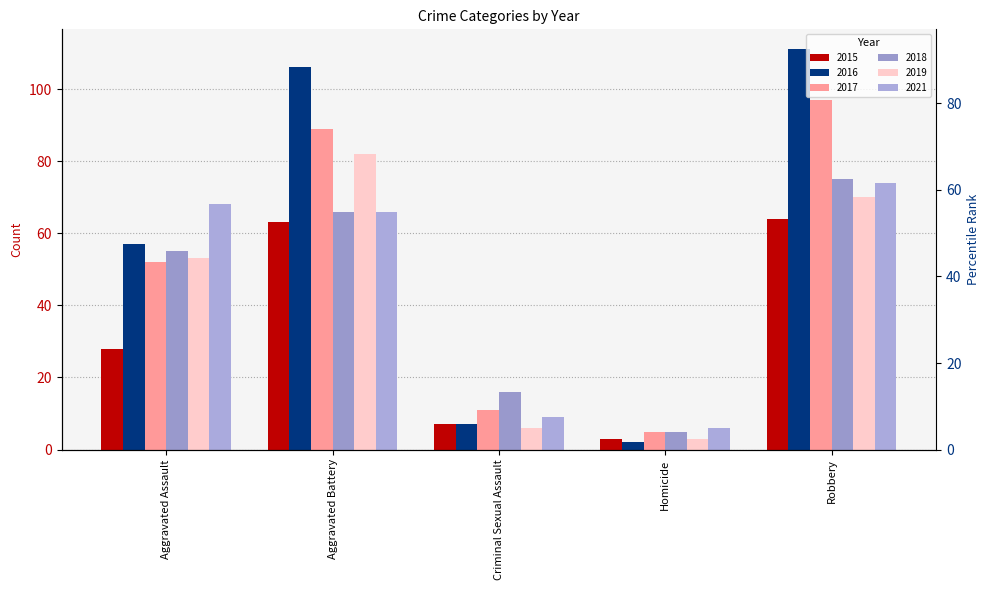

Rank the series by their maximum value, from lowest to highest.

2015, 2021, 2018, 2019, 2017, 2016